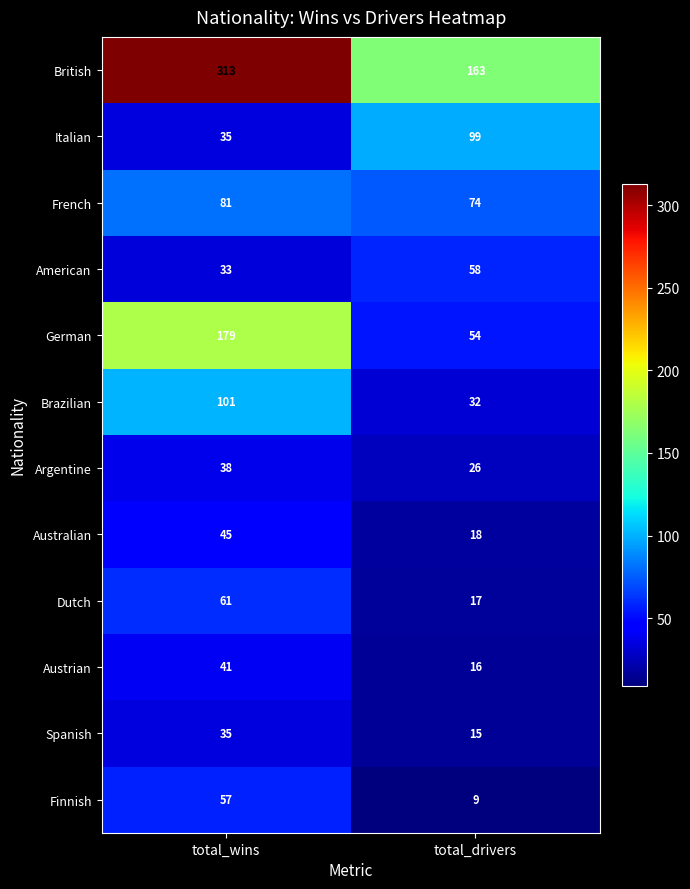

Reading right to left, extract all data points from this chart.

British: total_drivers=163	total_wins=313
Italian: total_drivers=99	total_wins=35
French: total_drivers=74	total_wins=81
American: total_drivers=58	total_wins=33
German: total_drivers=54	total_wins=179
Brazilian: total_drivers=32	total_wins=101
Argentine: total_drivers=26	total_wins=38
Australian: total_drivers=18	total_wins=45
Dutch: total_drivers=17	total_wins=61
Austrian: total_drivers=16	total_wins=41
Spanish: total_drivers=15	total_wins=35
Finnish: total_drivers=9	total_wins=57